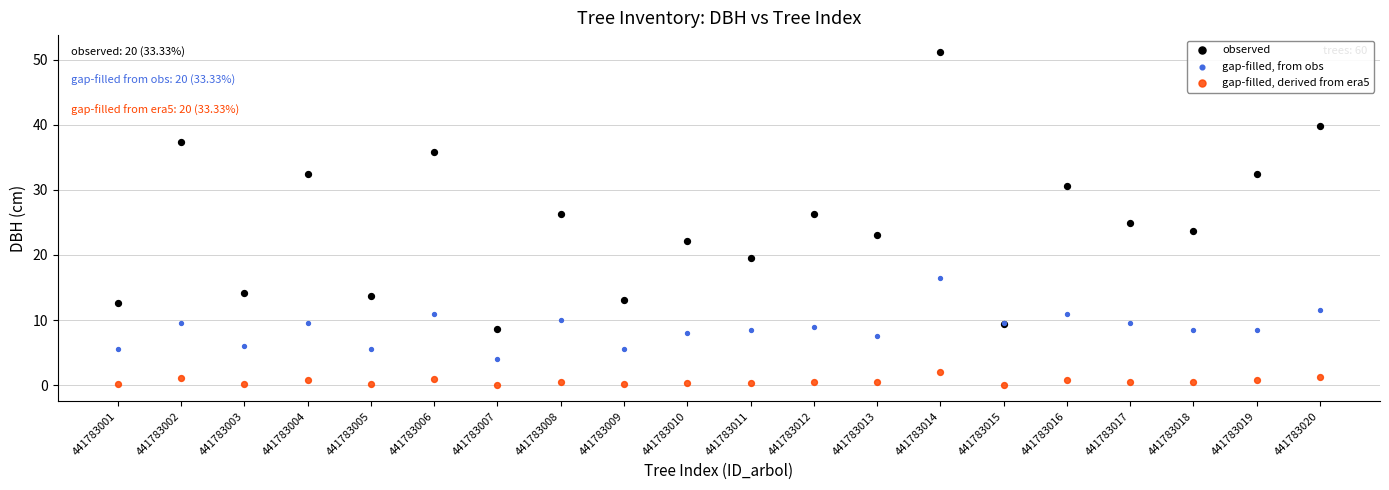

What are all the series names shown in the legend?

observed, gap-filled, from obs, gap-filled, derived from era5